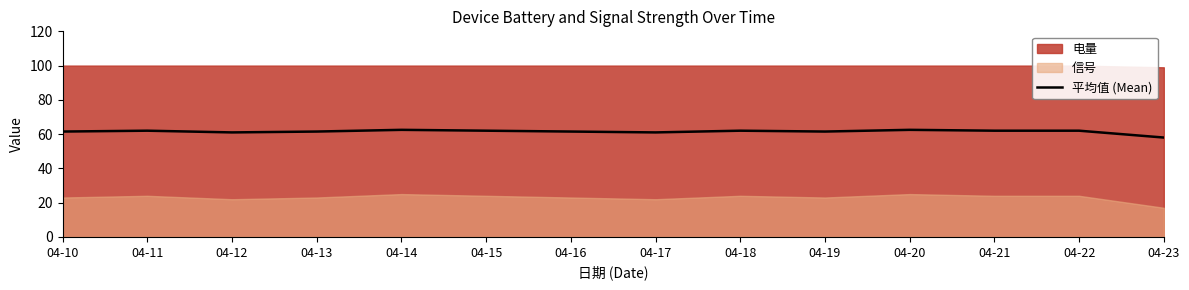

How many points are lower than both their immediate neighbors (excluding endpoints)?

3